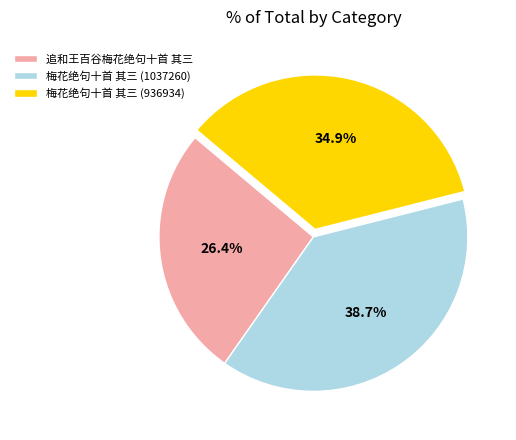

To the nearest percent, what is the combined percentage of 追和王百谷梅花绝句十首 其三 and 梅花绝句十首 其三 (1037260)?

65%